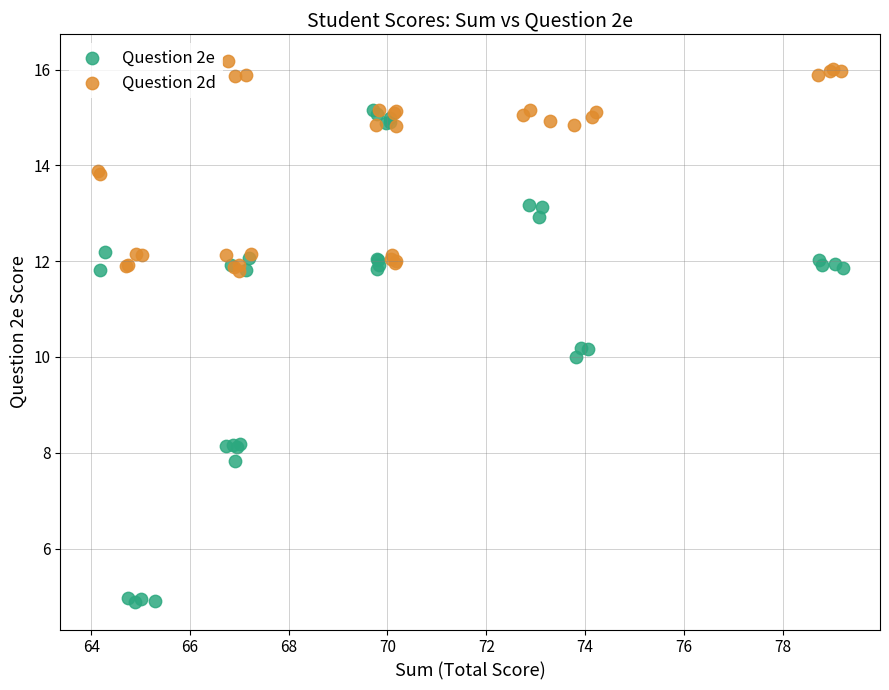

Which series has the largest Y range (max minus min)?

Question 2e